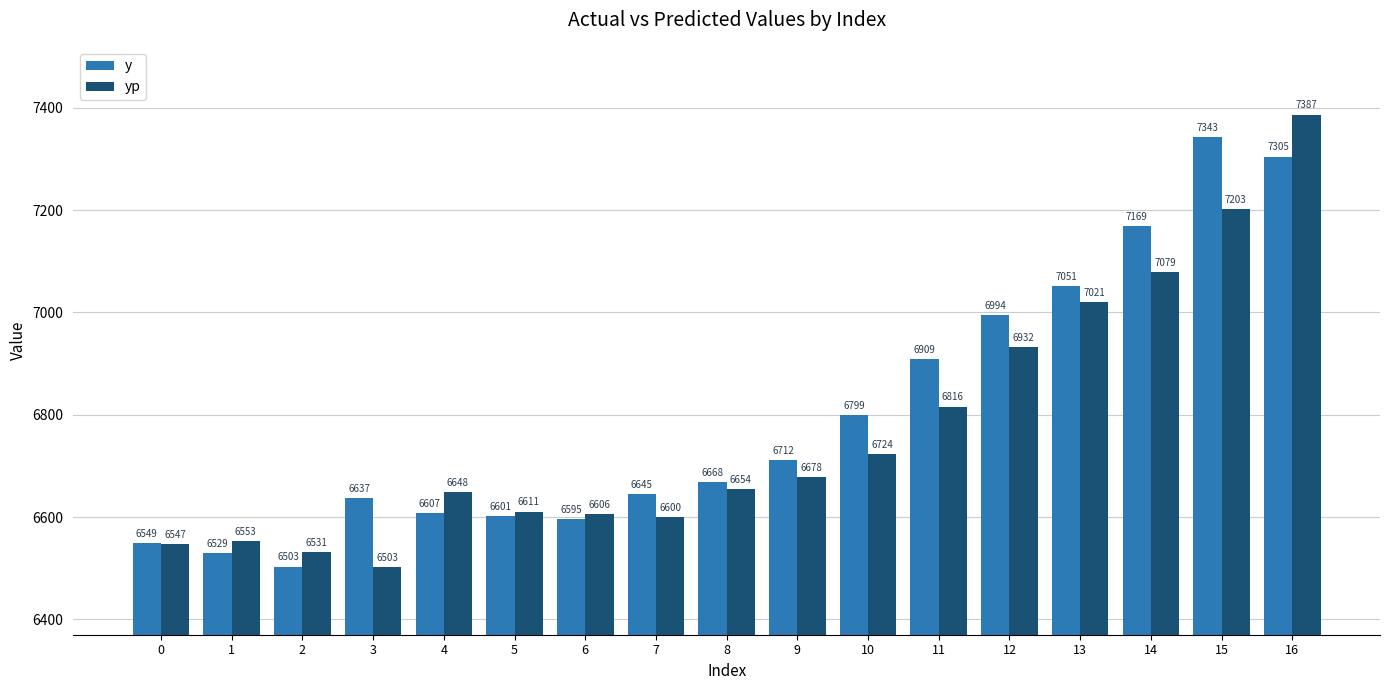

How many data points in yp are less than 6654?

8